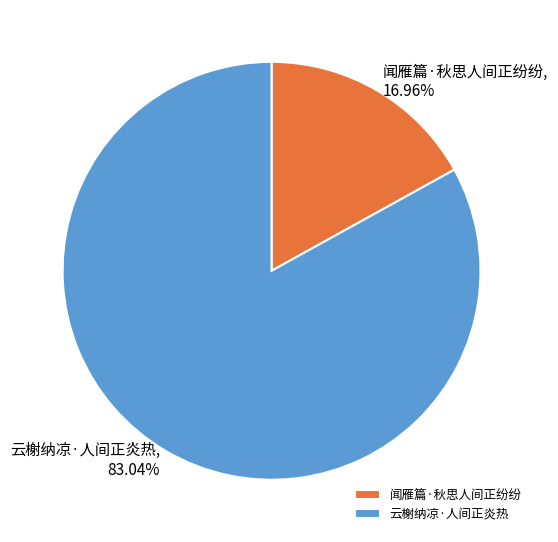

Between 云榭纳凉·人间正炎热 and 闻雁篇·秋思人间正纷纷, which is larger?

云榭纳凉·人间正炎热